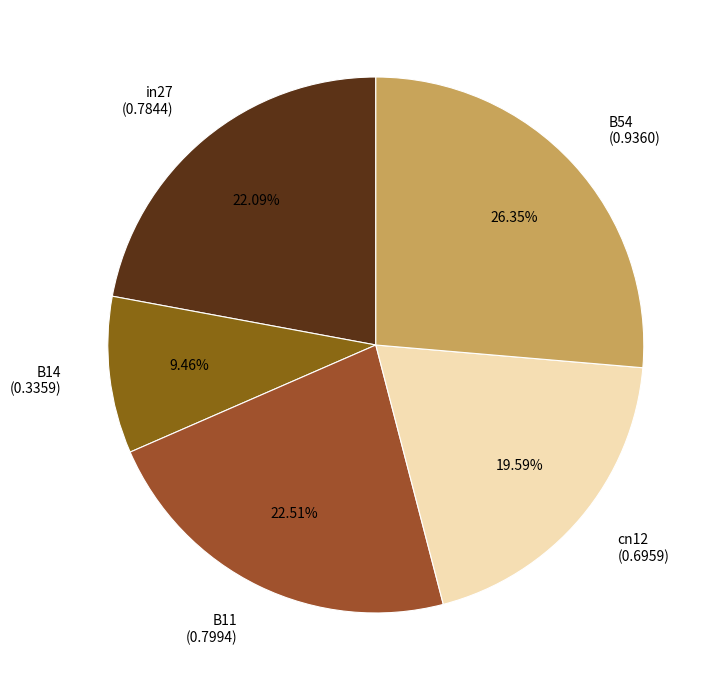

Which slice is the largest?

B54